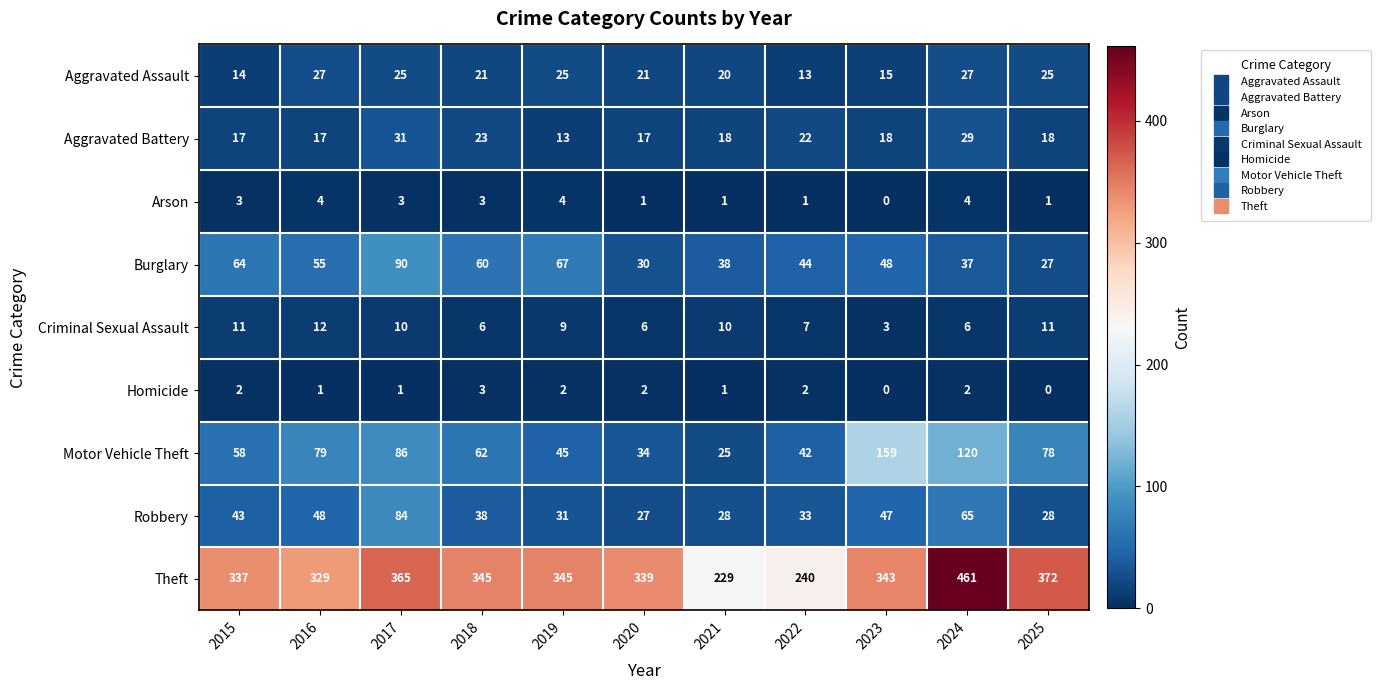

Which series changed the most between 2015 and 2025?

Burglary